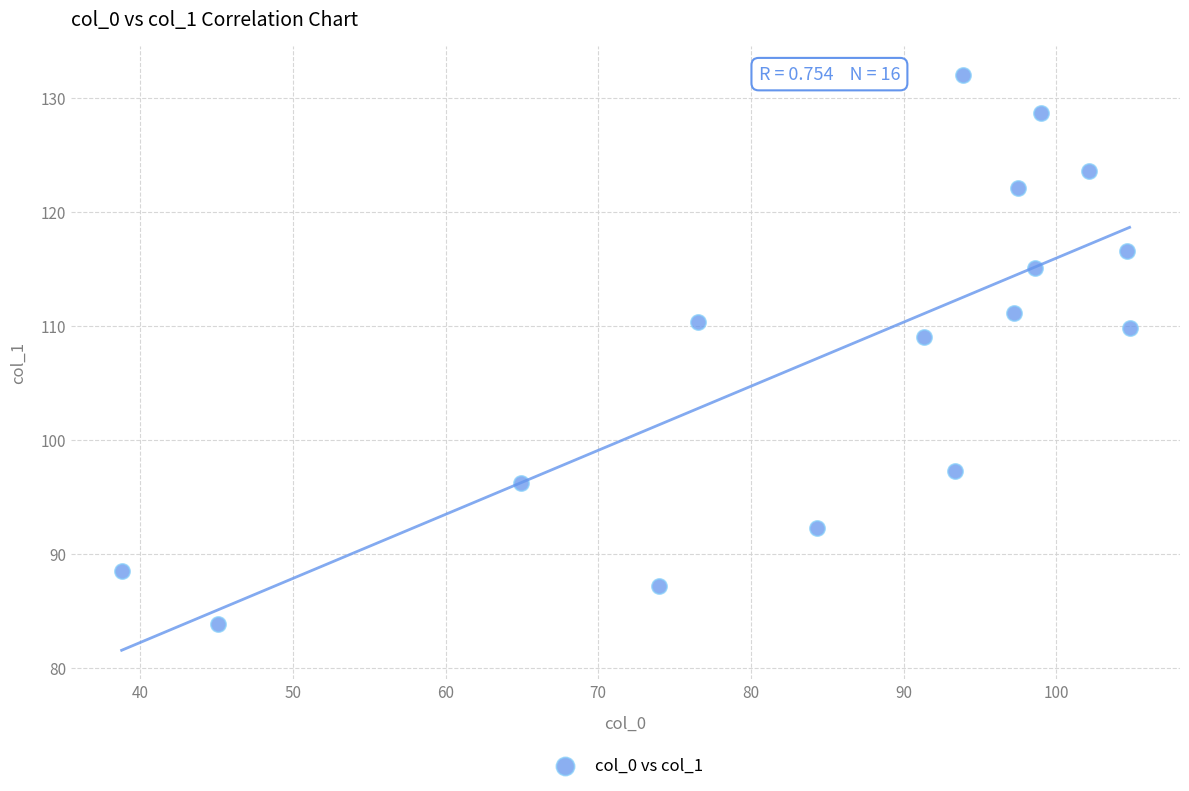

What is the range of X values (max minus min)?

66.0